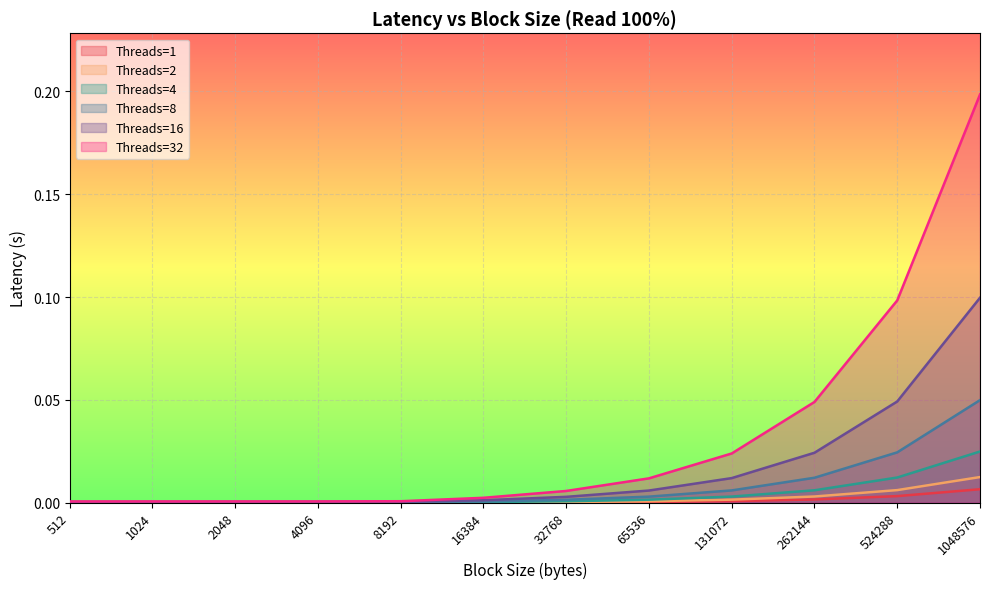

List the series in order of their peak value, highest first.

Threads=32, Threads=16, Threads=8, Threads=4, Threads=2, Threads=1